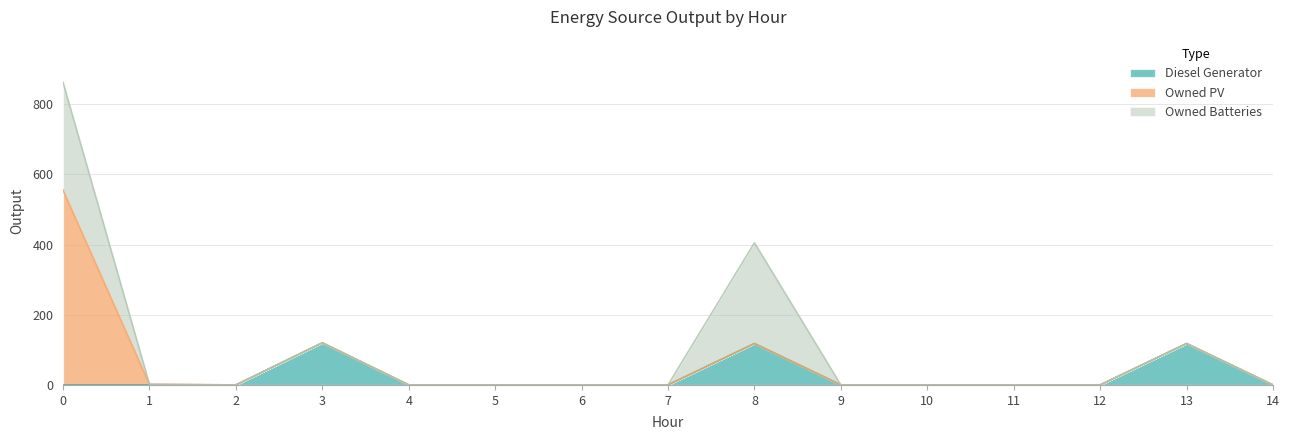

How many values in the Owned Batteries series exceed 0?

2